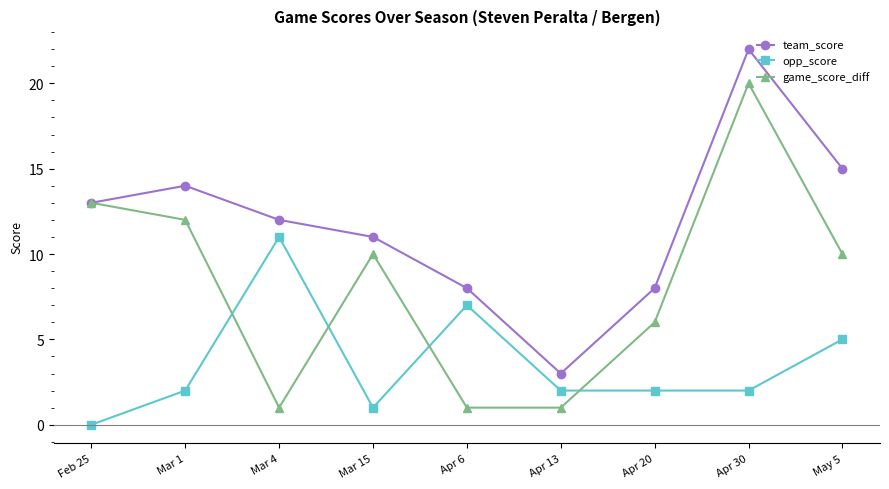

What is the label of the 3rd point from the left?

Mar 4